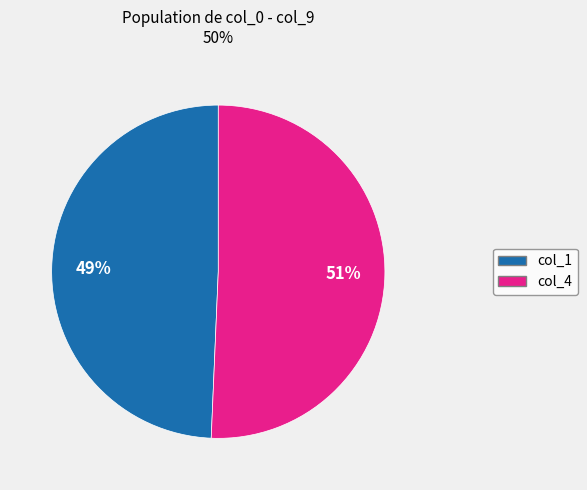

To the nearest percent, what is the average slice percentage?

50%